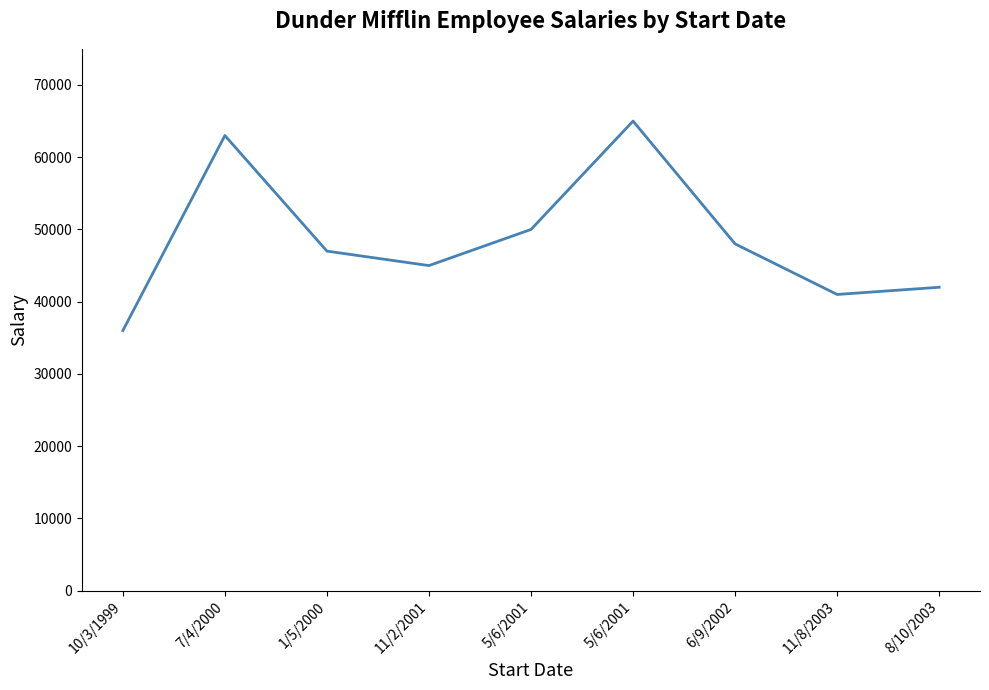

Is this an area chart (filled region under the line)?

No